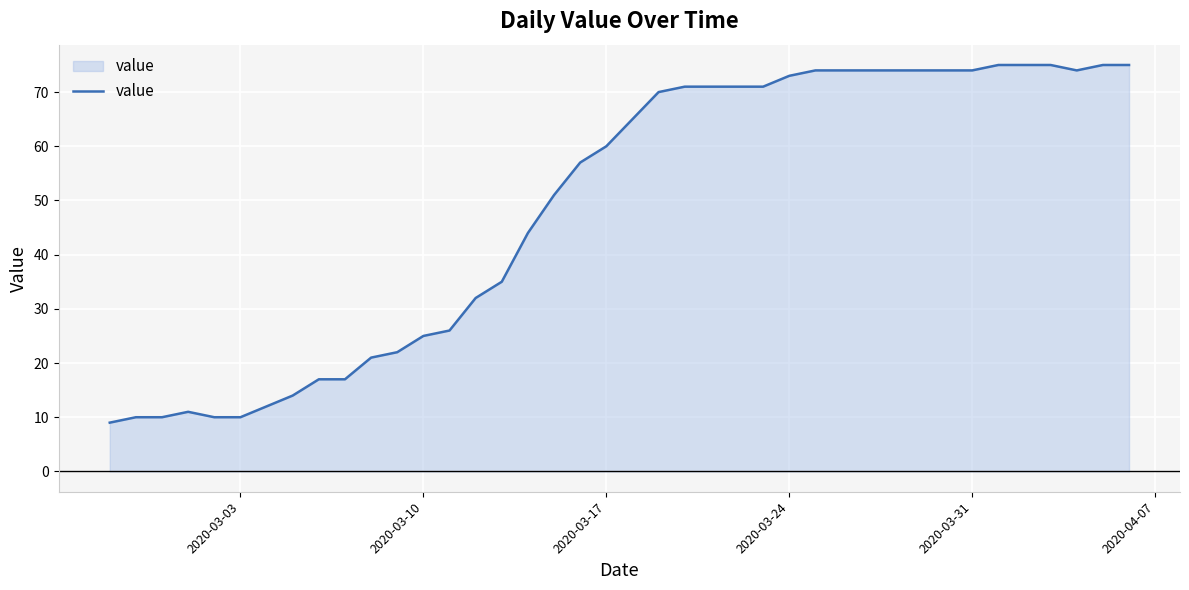

What is the maximum value shown in the chart?

75